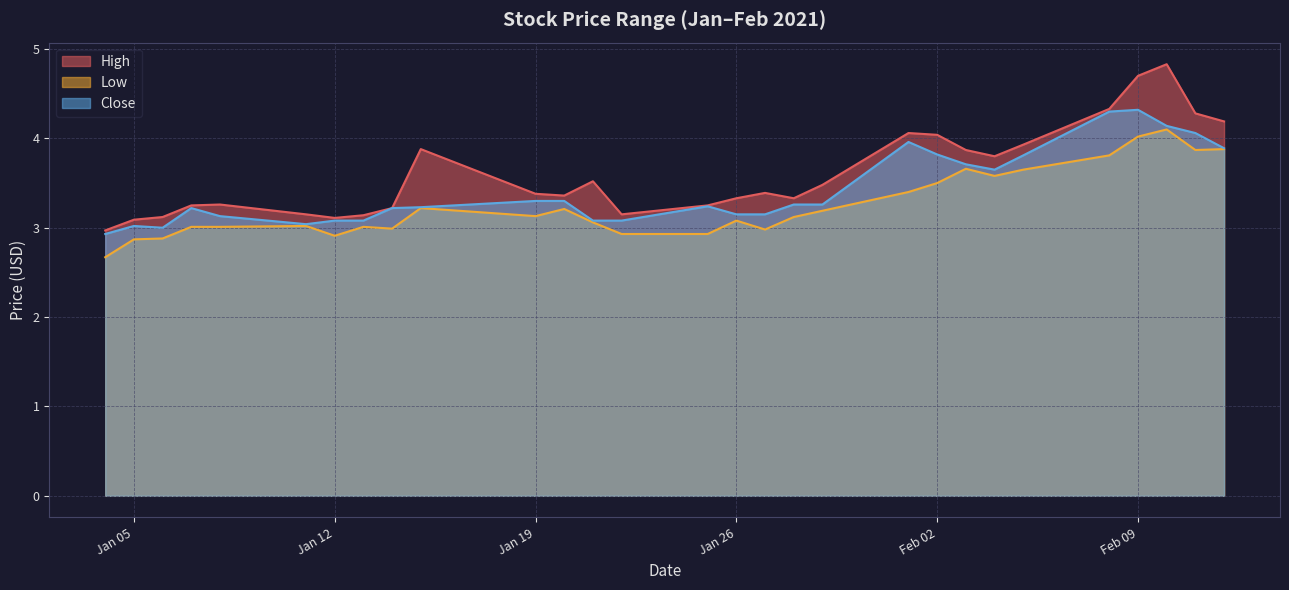

Does the chart display data point markers on the line(s)?

No